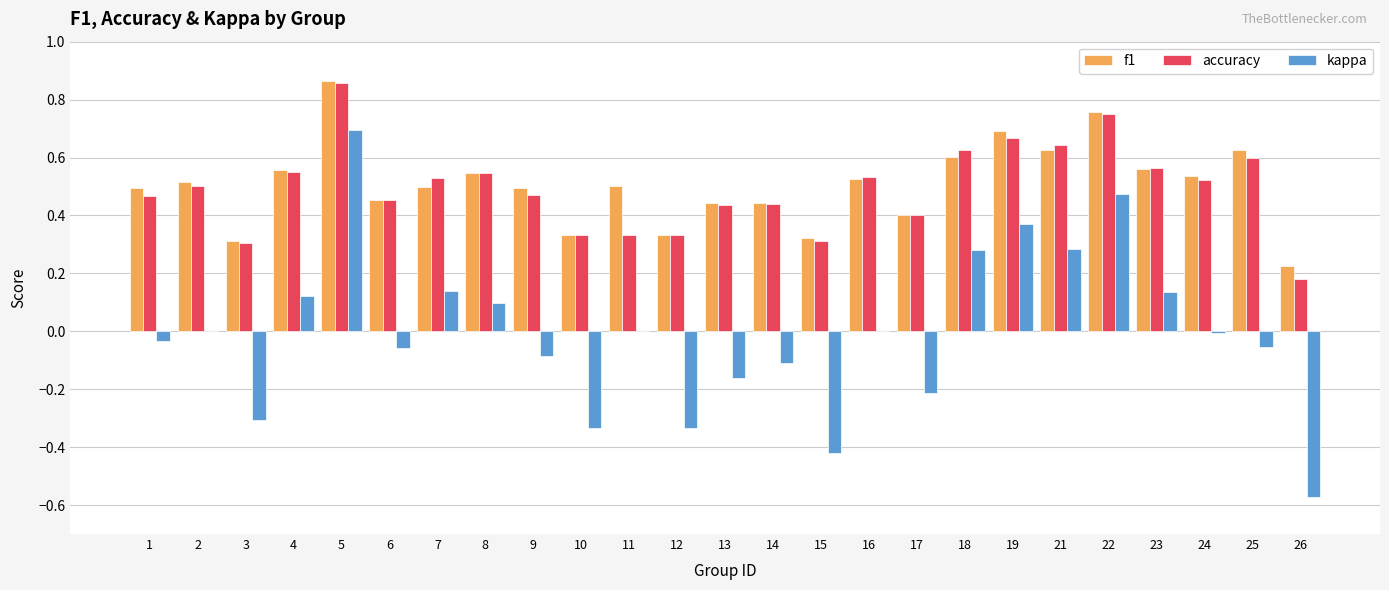

What is the total value across all series at 24?

1.1